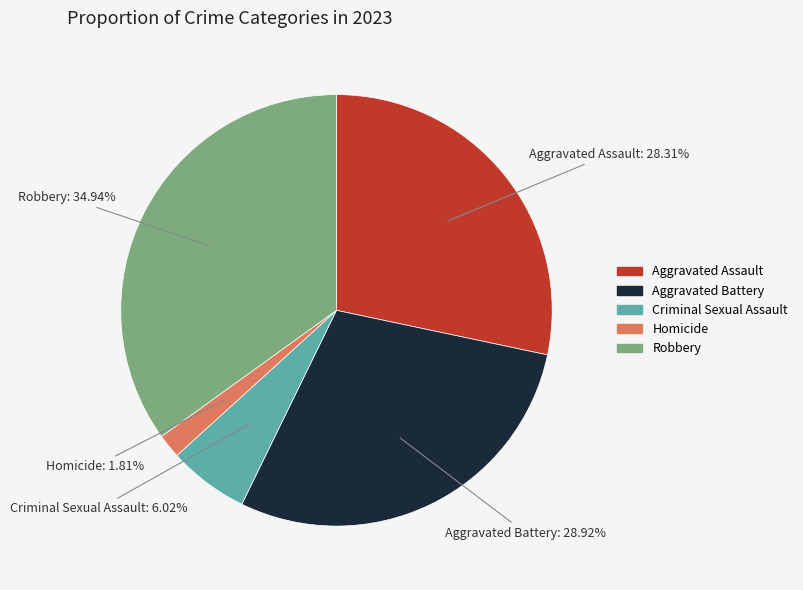

Is Criminal Sexual Assault the majority of the pie?

No